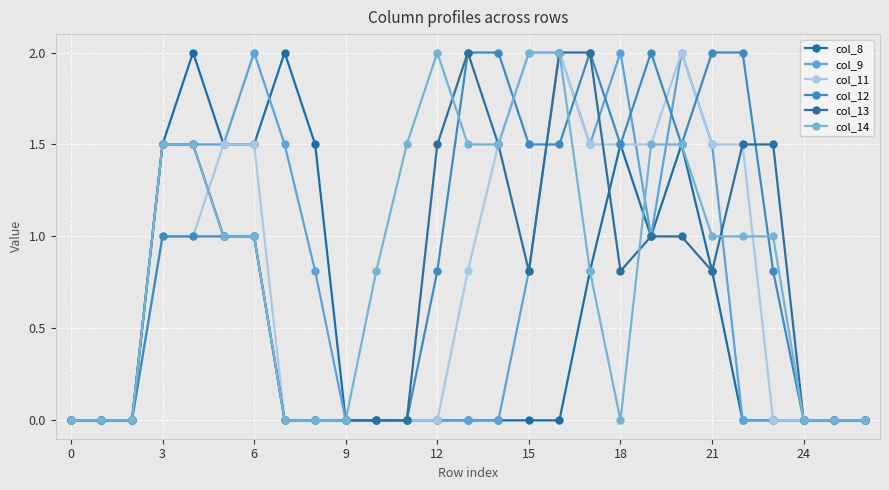

How many series are shown in this chart?

6